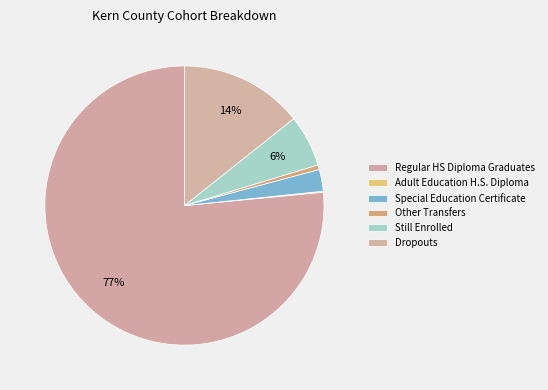

Which category accounts for the majority?

Regular HS Diploma Graduates